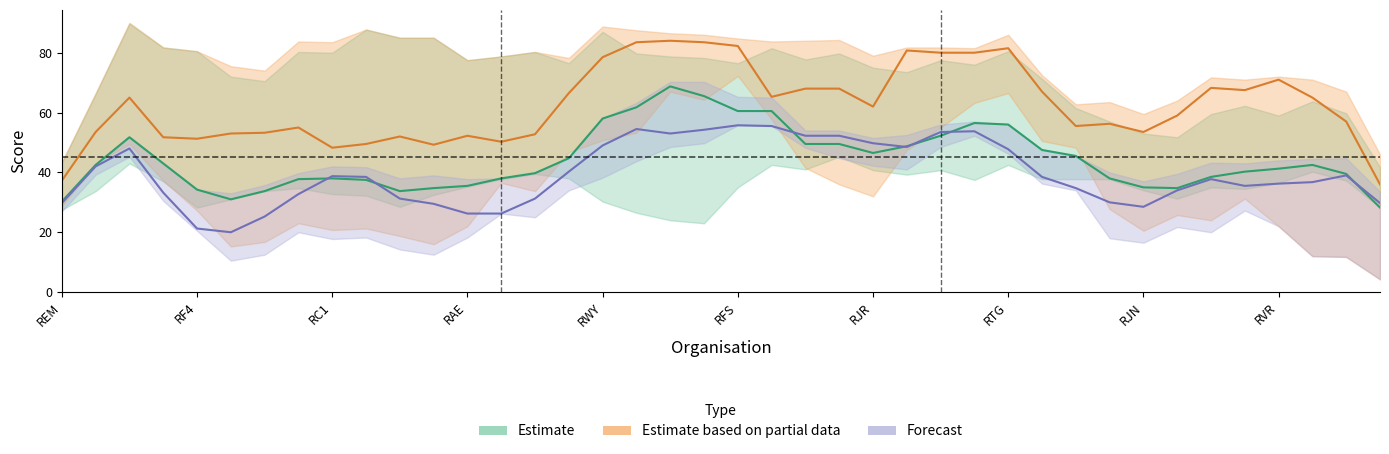

What is the label of the 3rd point from the right?

RDU